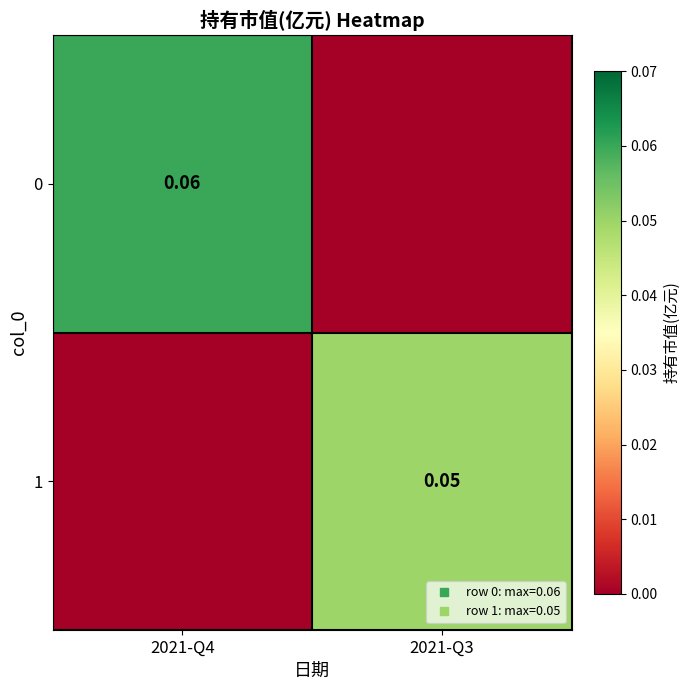

At which label does 1 reach its peak?

2021-Q3